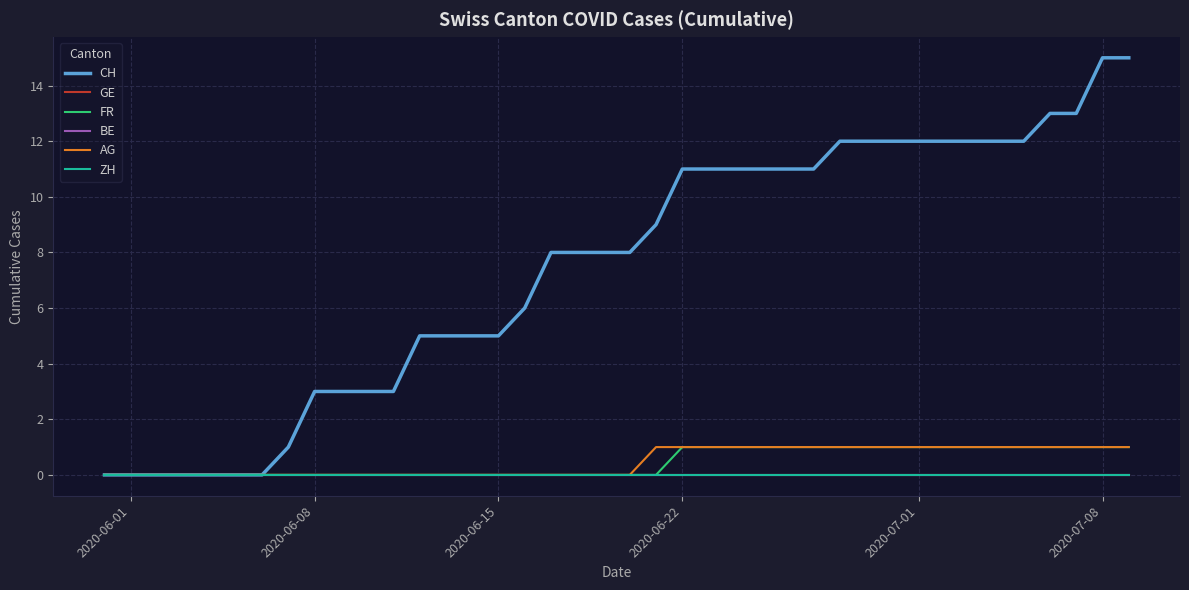

How many lines are shown in the chart?

6